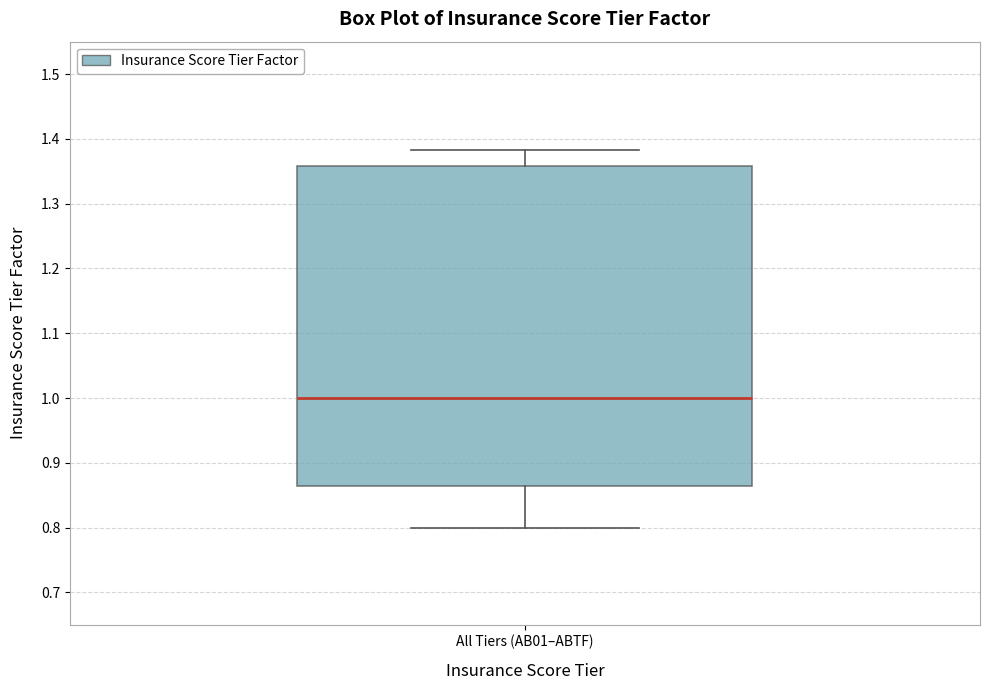

Transcribe this box plot: give where the median line is, the range the box spans, and where the two whiskers end, as read against the y-axis. The values are not printed on the chart, so give them approximately, as read against the axis.

median 1.00, box 0.86 to 1.36, whiskers 0.80 to 1.38